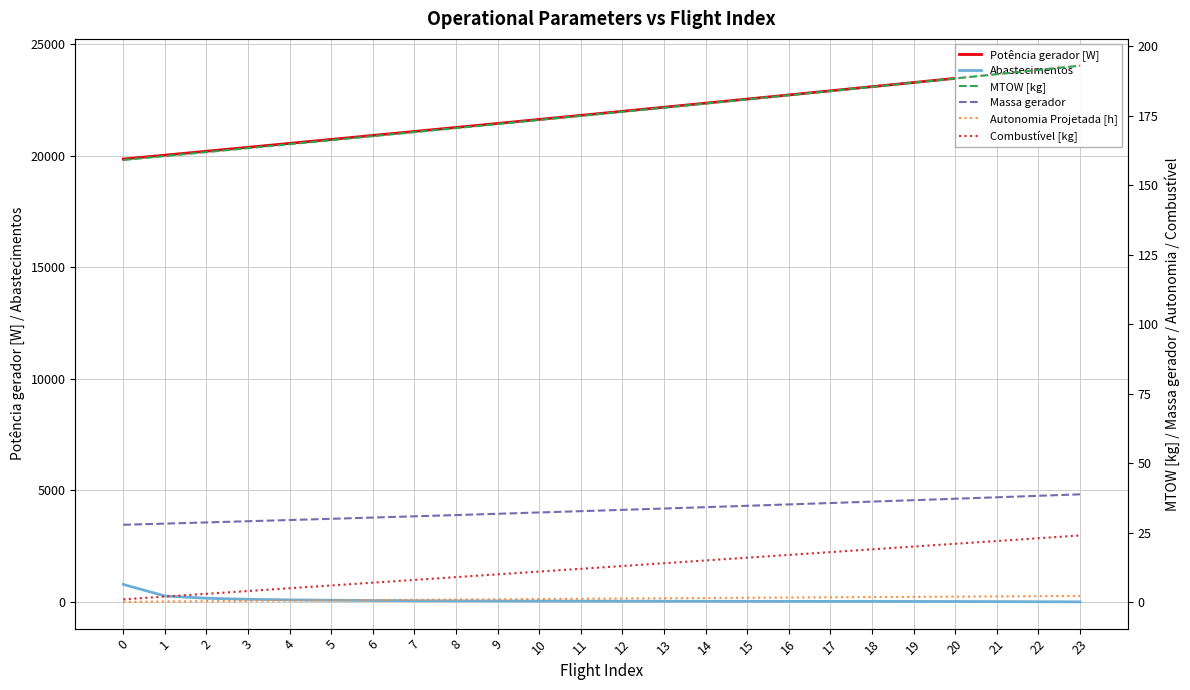

Which series changed the most between 7 and 14?

Potência gerador [W]